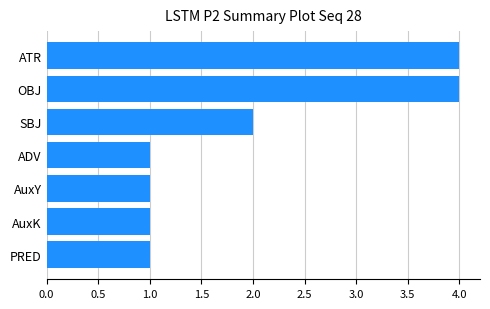

Is it true that the value at PRED is 1?

True